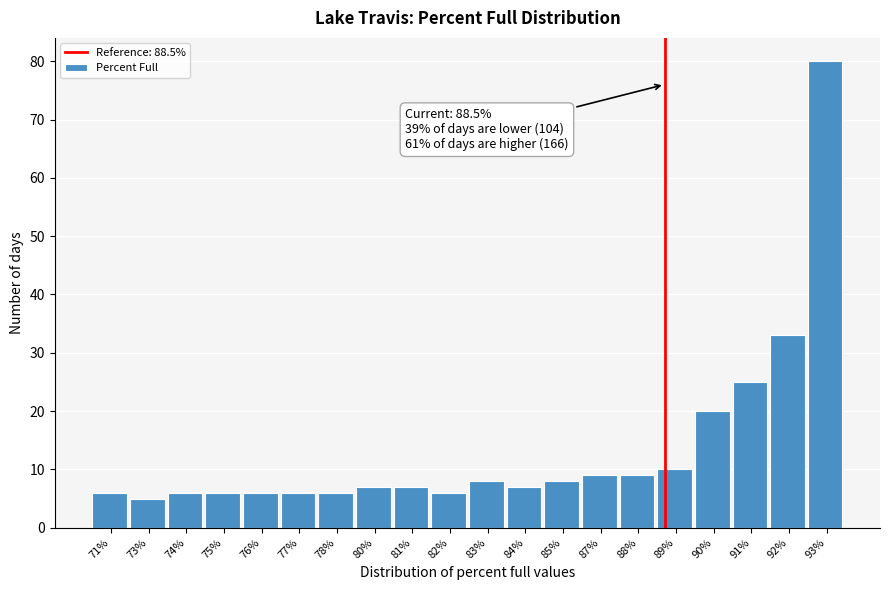

Reading left to right, extract all data points from this chart.

6	5	6	6	6	6	6	7	7	6	8	7	8	9	9	10	20	25	33	80